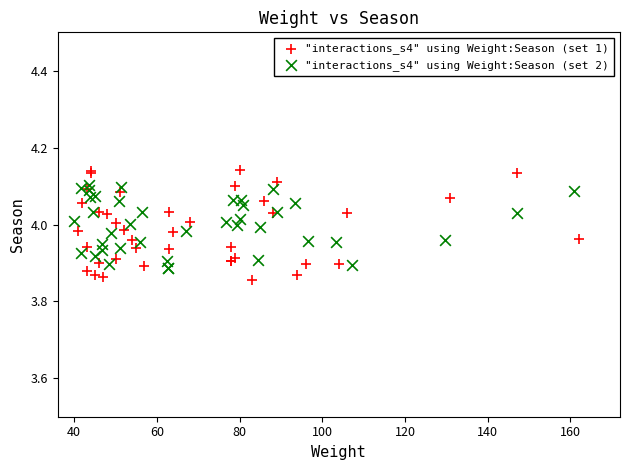

Which series has the largest Y range (max minus min)?

"interactions_s4" using Weight:Season (set 1)